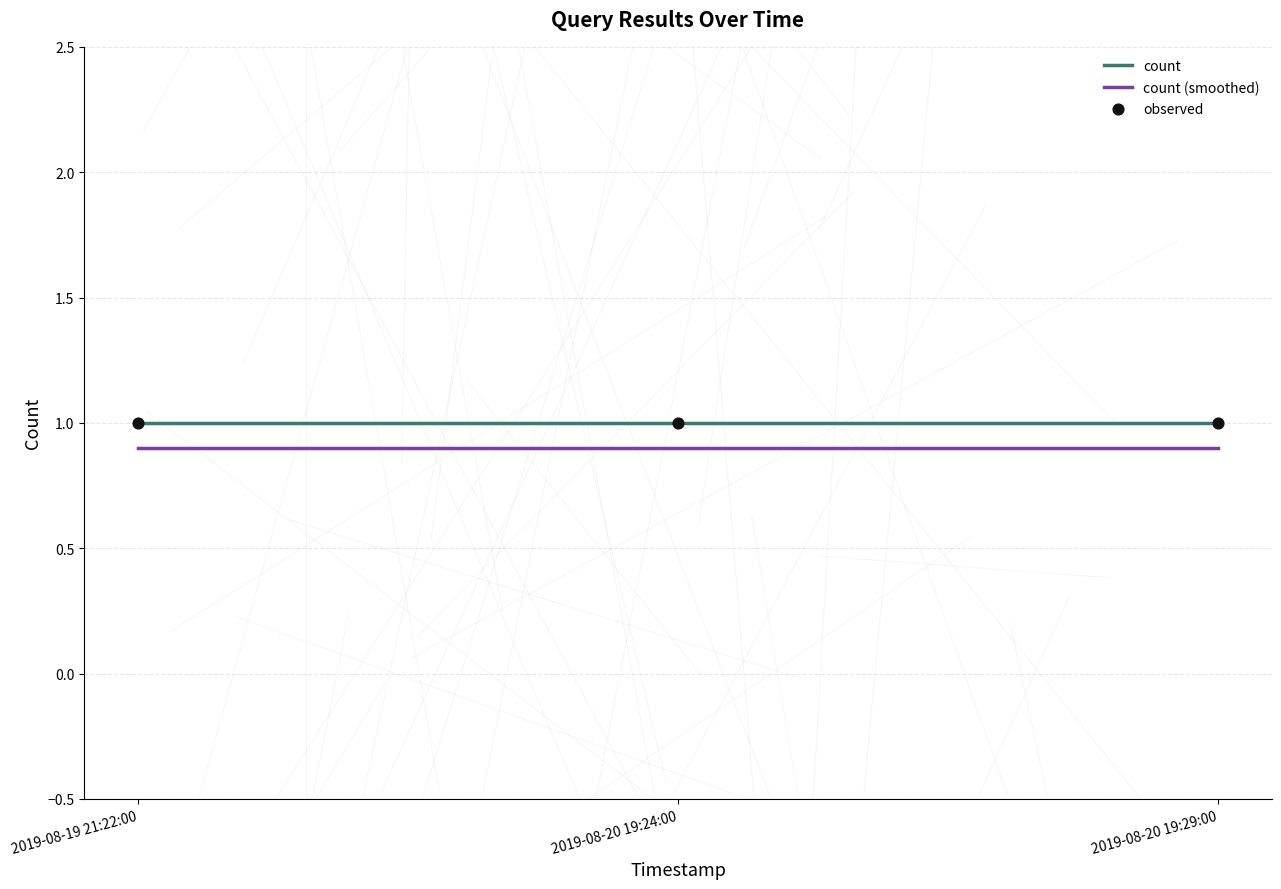

What is the total value across all series at 2019-08-20 19:24:00?

1.9